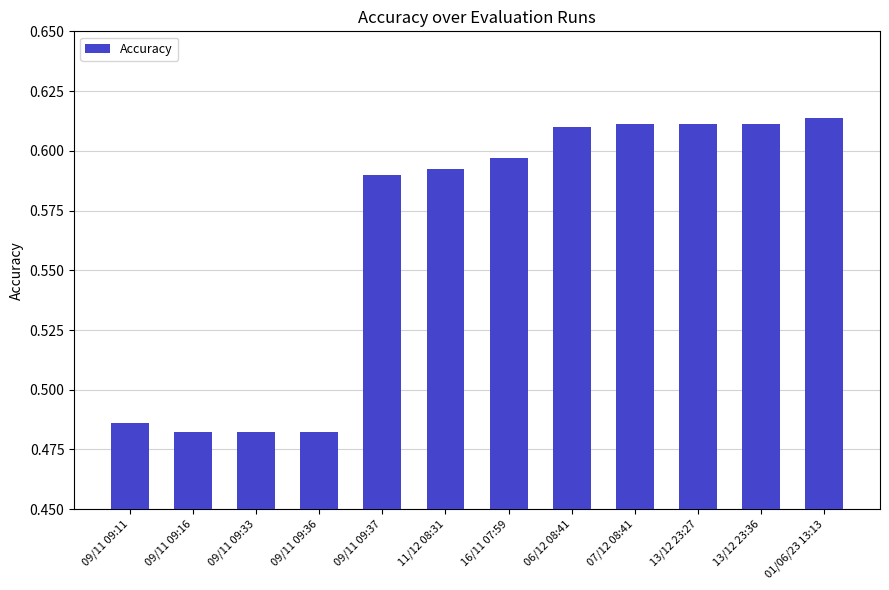

The chart shows a value of 0.1 at 09/11 09:36. True or false?

False